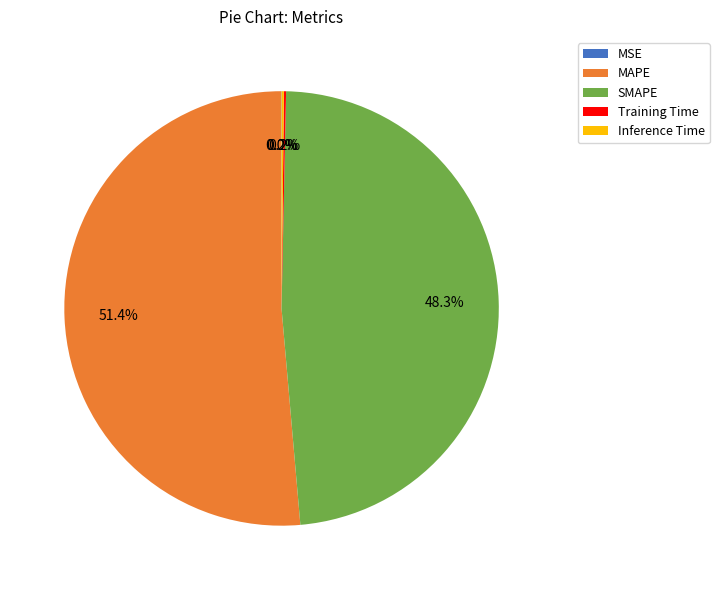

What is the largest slice in the pie chart?

MAPE